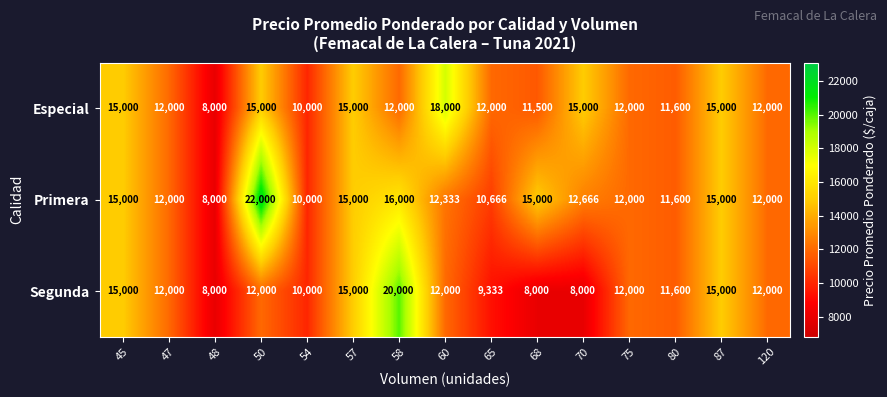

Rank the series by their maximum value, from lowest to highest.

Especial, Segunda, Primera